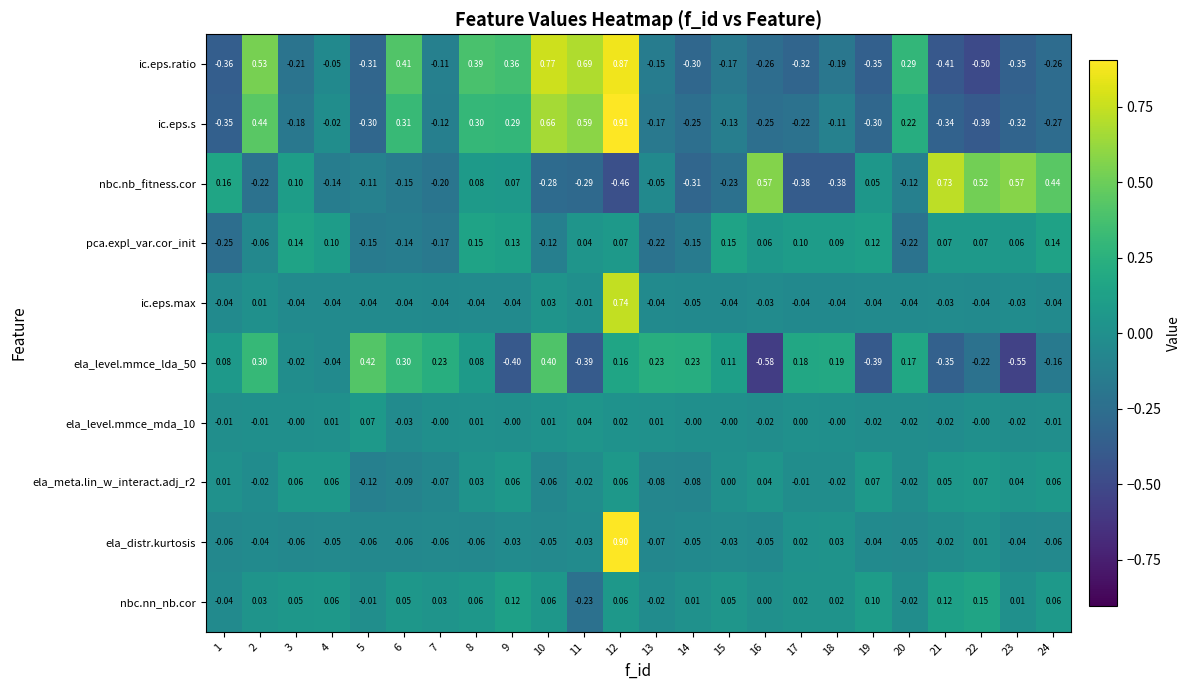

Which series has the largest total across all categories?

nbc.nn_nb.cor